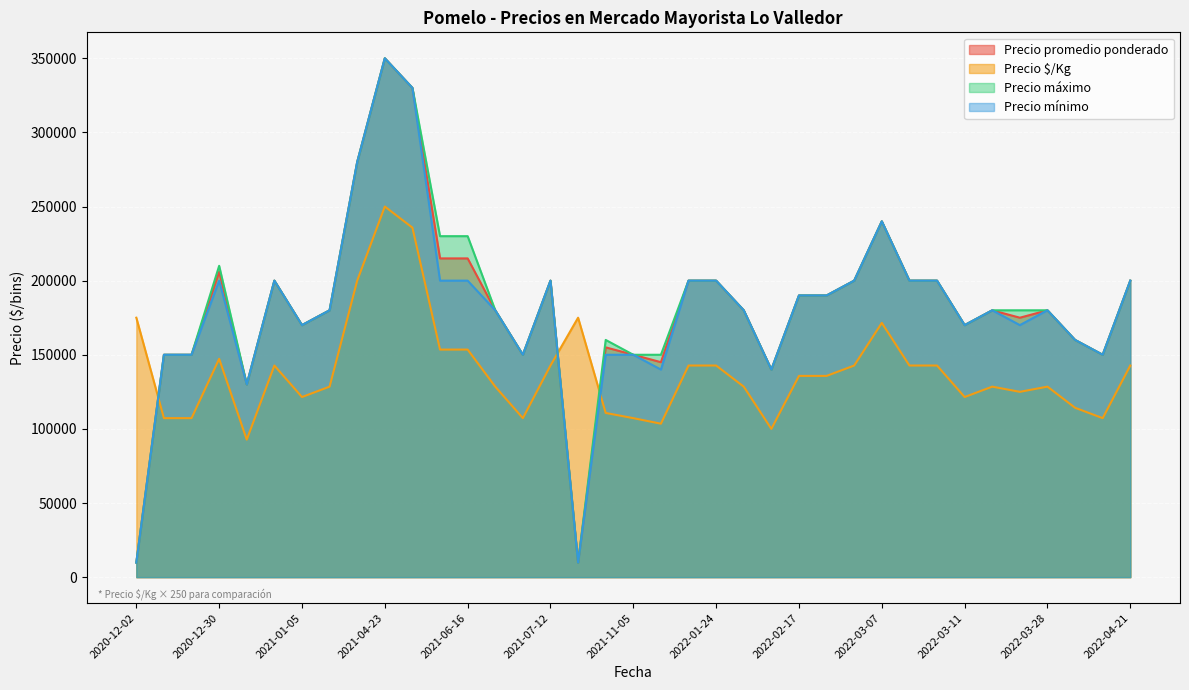

The Precio mínimo series shows 150000 at 2020-12-24. True or false?

True